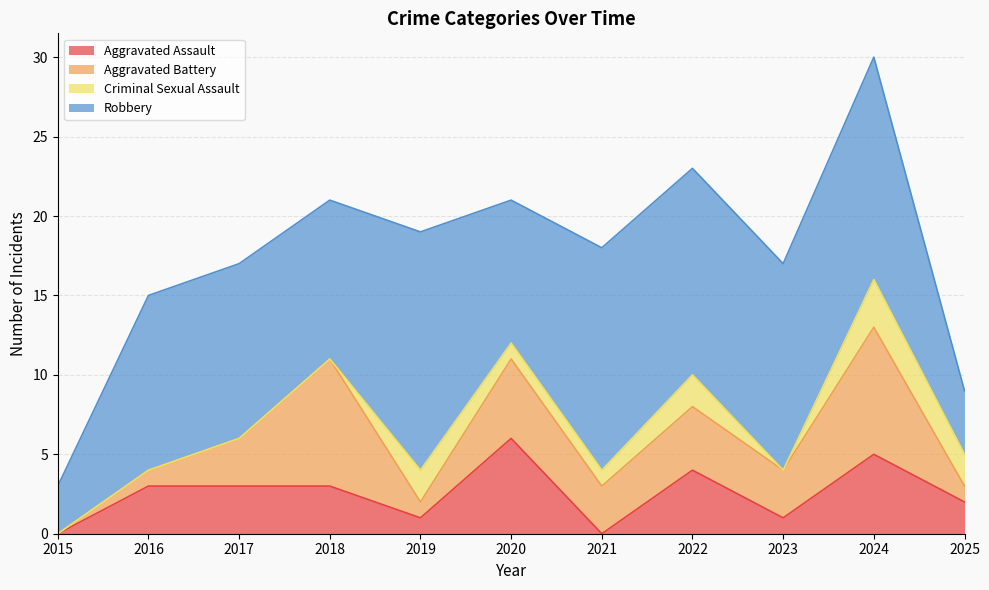

Which series has the largest total across all categories?

Robbery